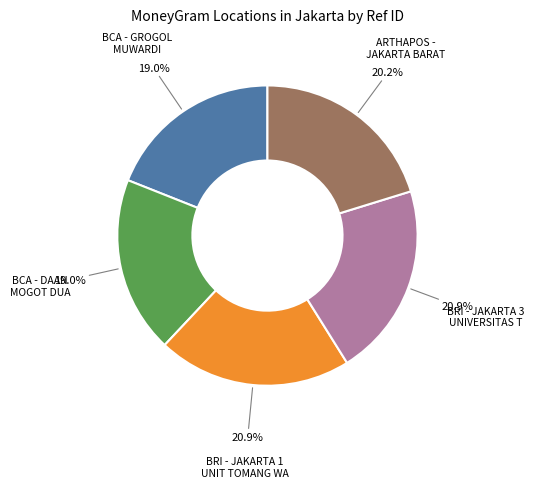

How many slices are in this pie chart?

5